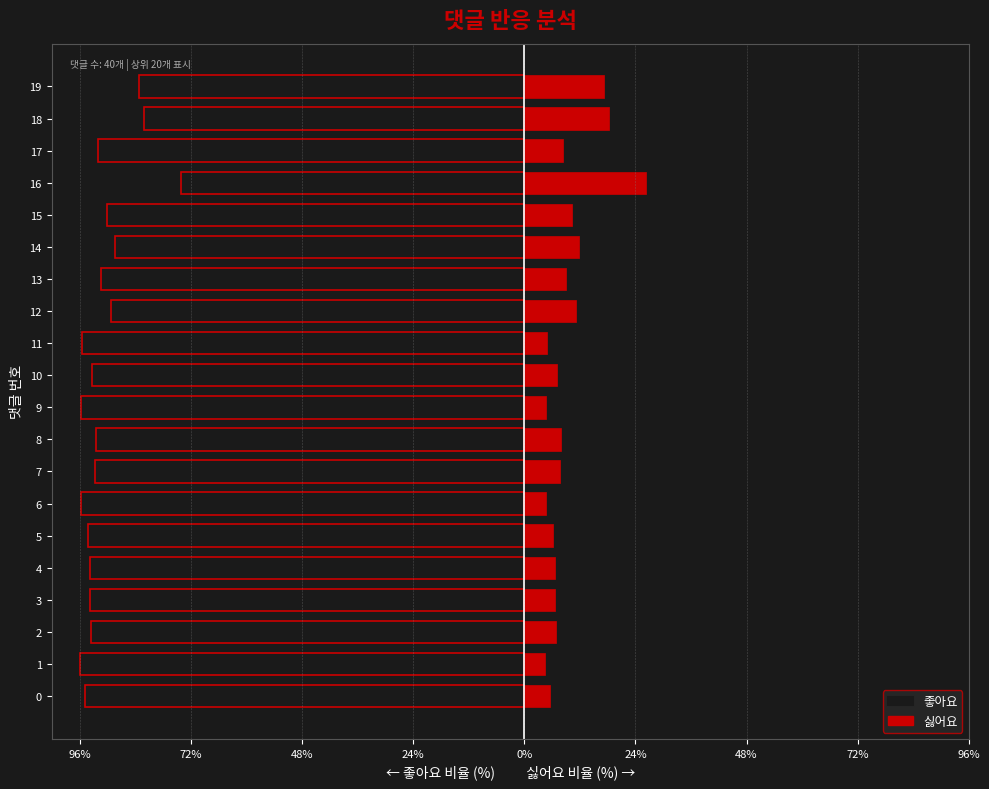

Are the bars grouped side by side (vs. stacked)?

Yes